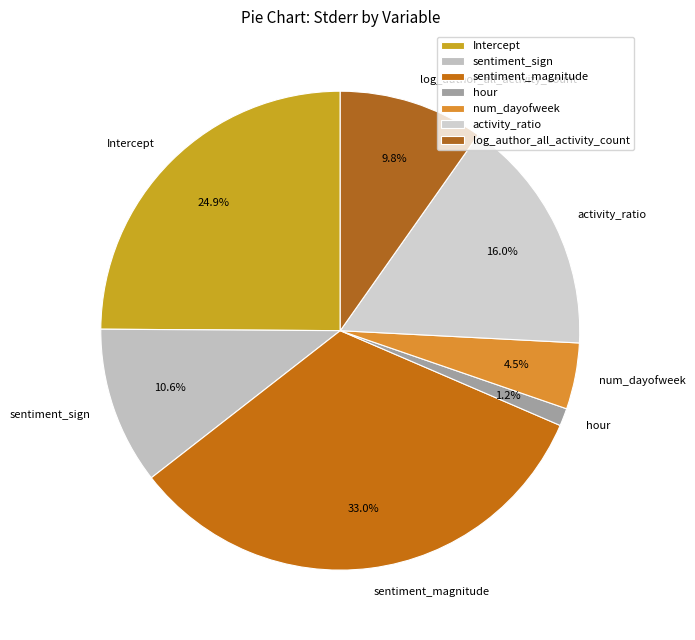

Which category has the smallest portion of the pie?

hour